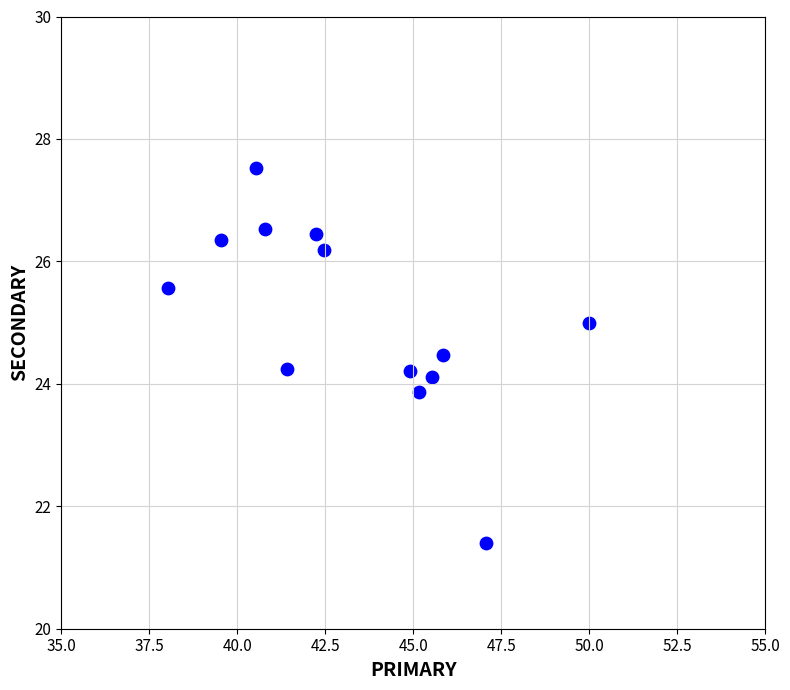

What is the range of X values (max minus min)?

12.0